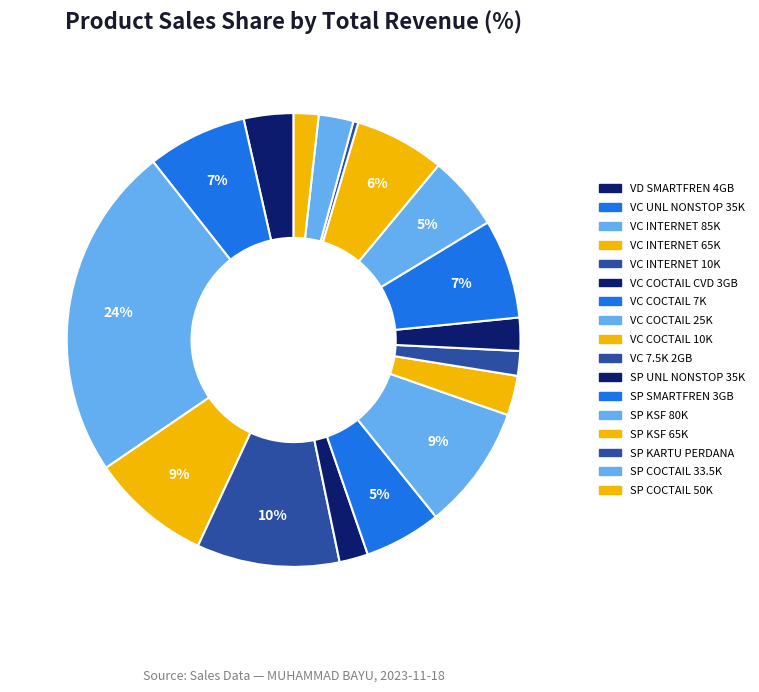

How many slices are in this pie chart?

17